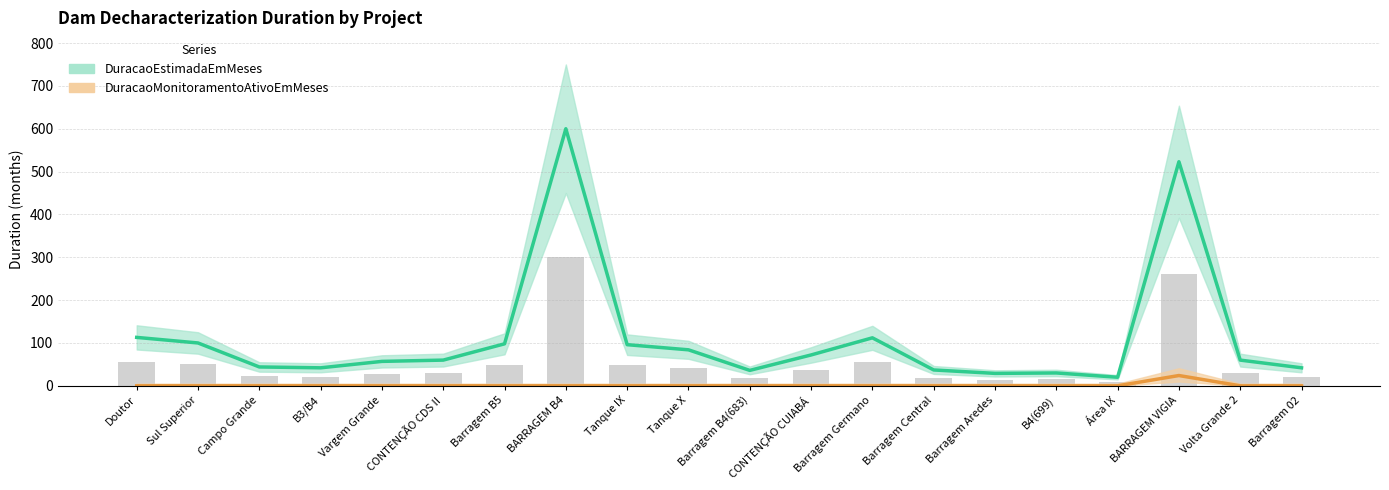

What is the label of the 18th bar from the right?

Campo Grande